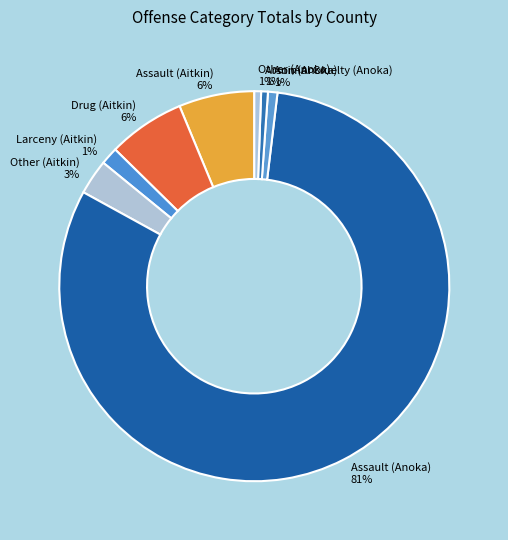

To the nearest percent, what percentage of the pie is Assault (Anoka)?

81%